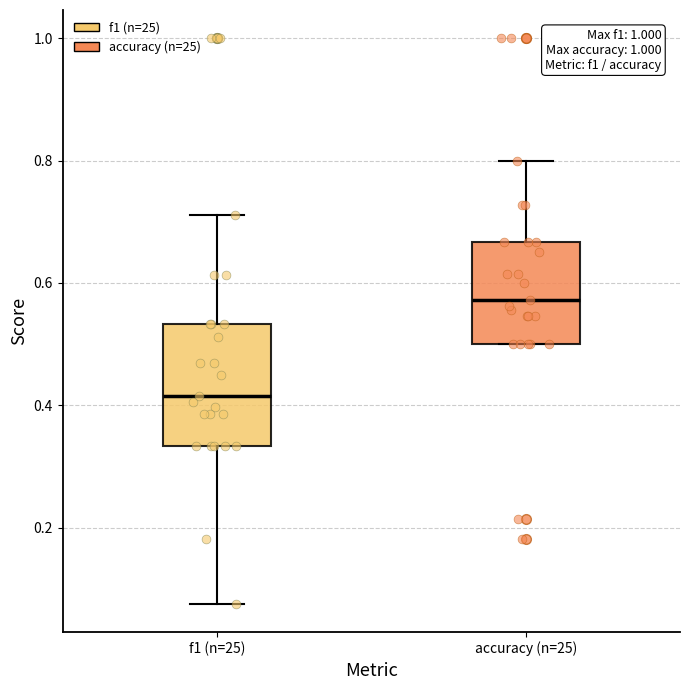

Reading left to right, read every box against the y-axis: the position of its median line, the range the box covers, and the ends of its whiskers. The values are not printed on the chart, so give them approximately, as read against the axis.

f1 (n=25): median 0.42, box 0.34 to 0.54, whiskers 0.08 to 0.72
accuracy (n=25): median 0.58, box 0.50 to 0.66, whiskers 0.50 to 0.80